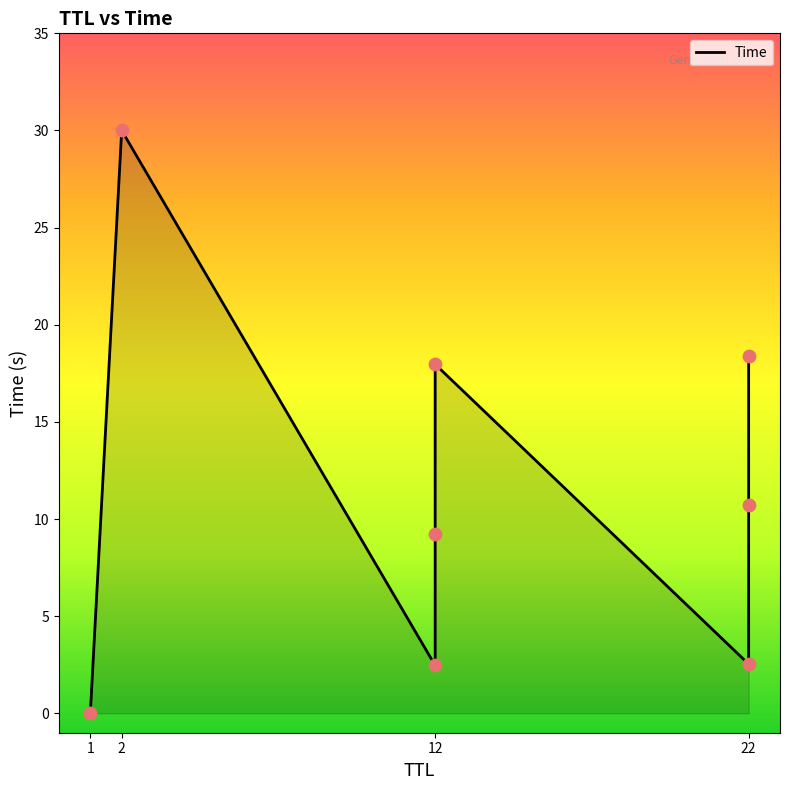

Approximately how many times larger is the value at 22 compared to 12?

0.1